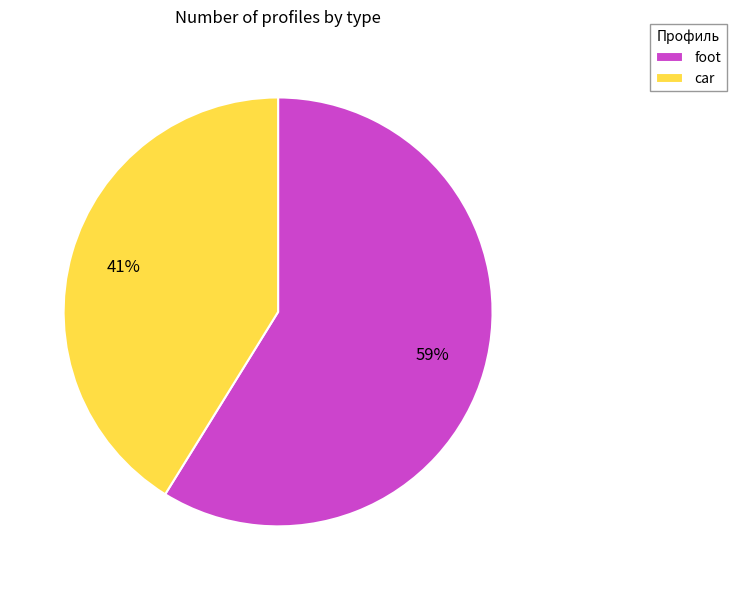

To the nearest percent, what portion does foot represent?

59%